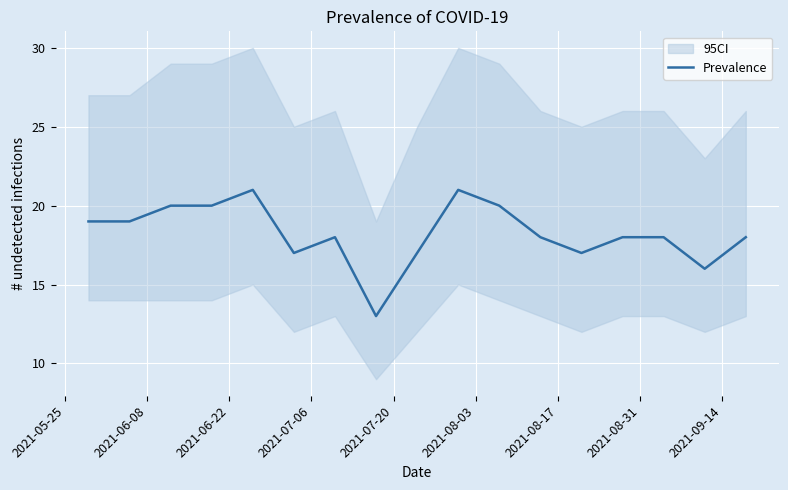

What is the minimum value for Prevalence?

13